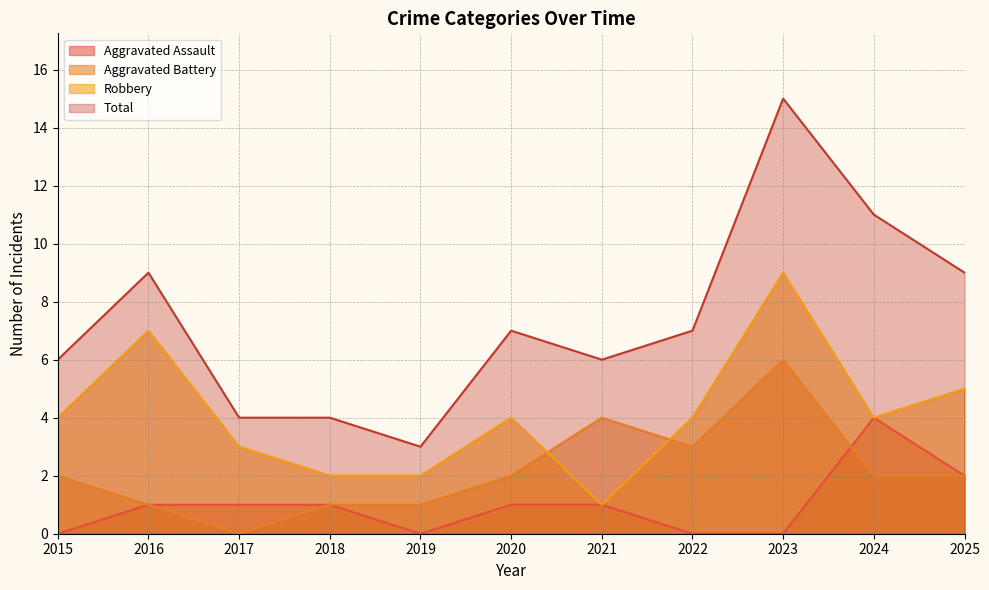

Reading left to right, what are all the values shown in this chart?

Aggravated Assault: 0	1	1	1	0	1	1	0	0	4	2
Aggravated Battery: 2	1	0	1	1	2	4	3	6	2	2
Robbery: 4	7	3	2	2	4	1	4	9	4	5
Total: 6	9	4	4	3	7	6	7	15	11	9